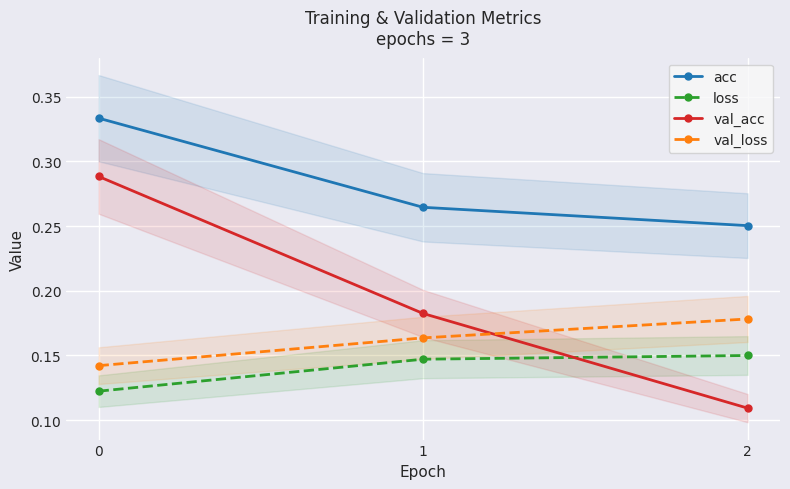

Rank the categories by acc value from highest to lowest.

0, 1, 2